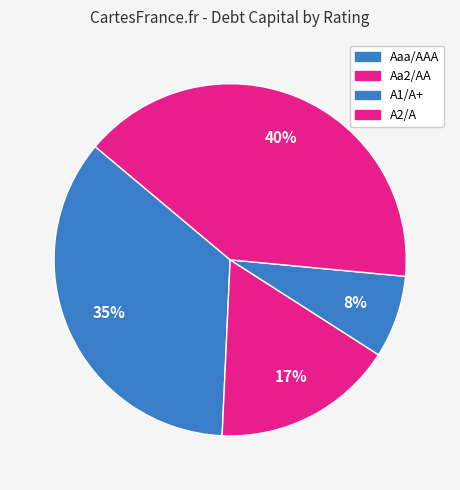

How many slices are in this pie chart?

4